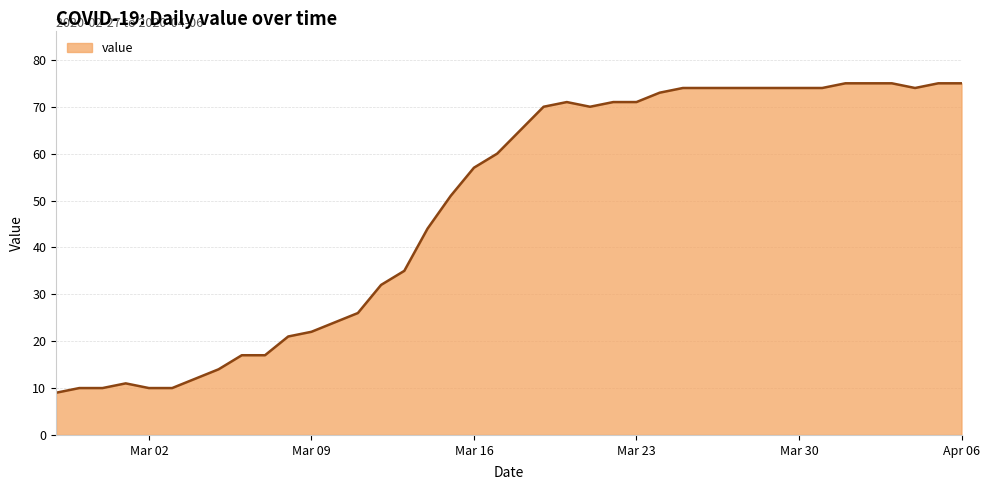

Rank the categories by value from highest to lowest.

2020-04-01, 2020-04-02, 2020-04-03, 2020-04-05, 2020-04-06, 2020-03-25, 2020-03-26, 2020-03-27, 2020-03-28, 2020-03-29, 2020-03-30, 2020-03-31, 2020-04-04, 2020-03-24, 2020-03-20, 2020-03-22, 2020-03-23, 2020-03-19, 2020-03-21, 2020-03-18, 2020-03-17, 2020-03-16, 2020-03-15, 2020-03-14, 2020-03-13, 2020-03-12, 2020-03-11, 2020-03-10, 2020-03-09, 2020-03-08, 2020-03-06, 2020-03-07, 2020-03-05, 2020-03-04, 2020-03-01, 2020-02-28, 2020-02-29, 2020-03-02, 2020-03-03, 2020-02-27